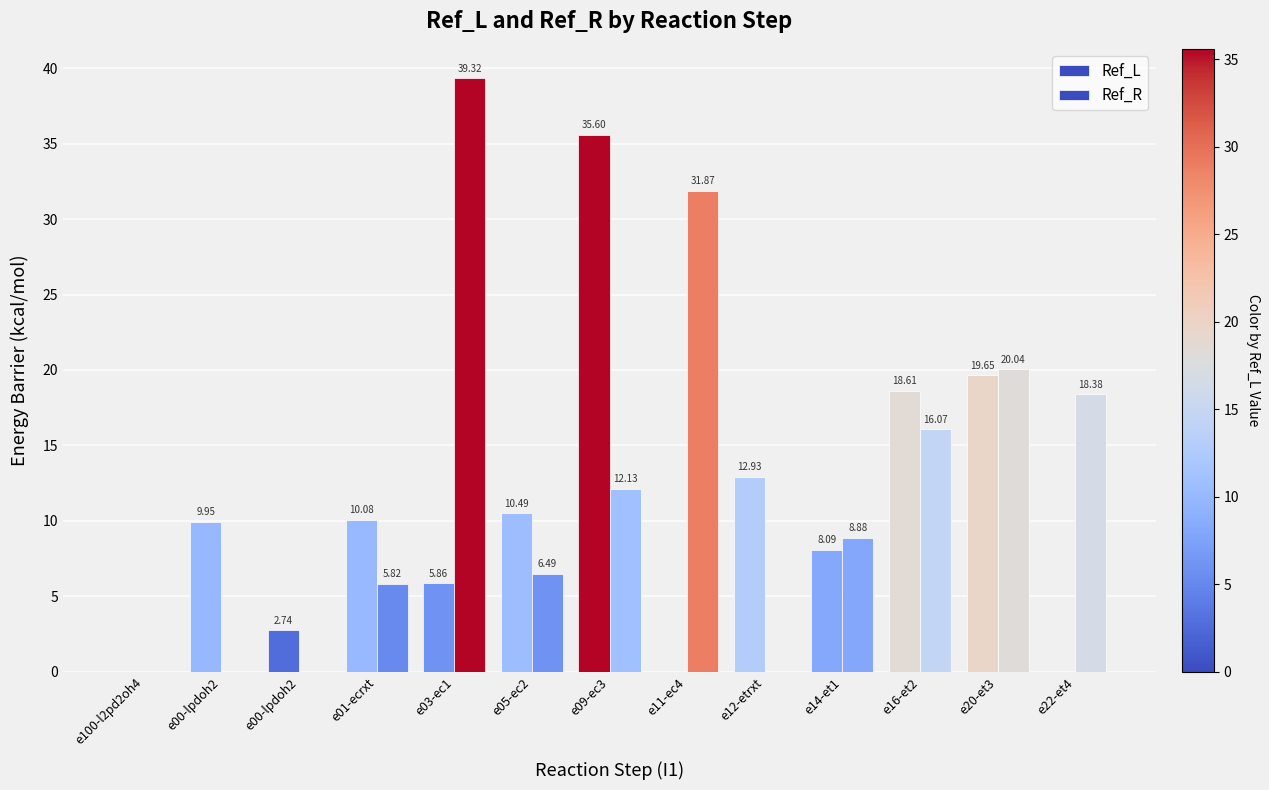

How many positive values does the Ref_L series have?

10